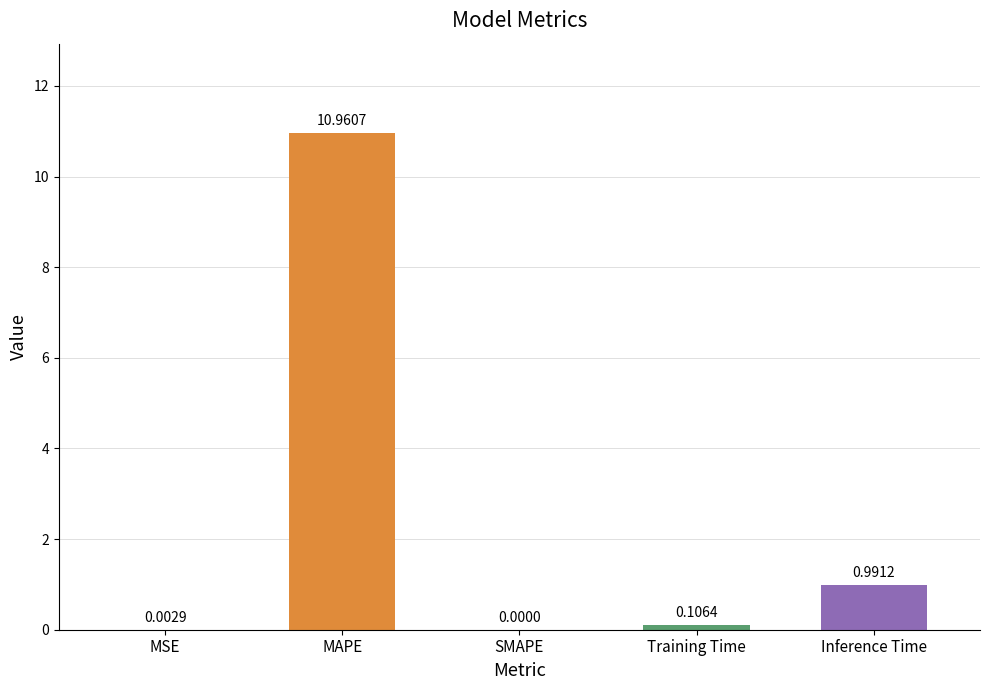

The value at MAPE is 11.0. True or false?

True